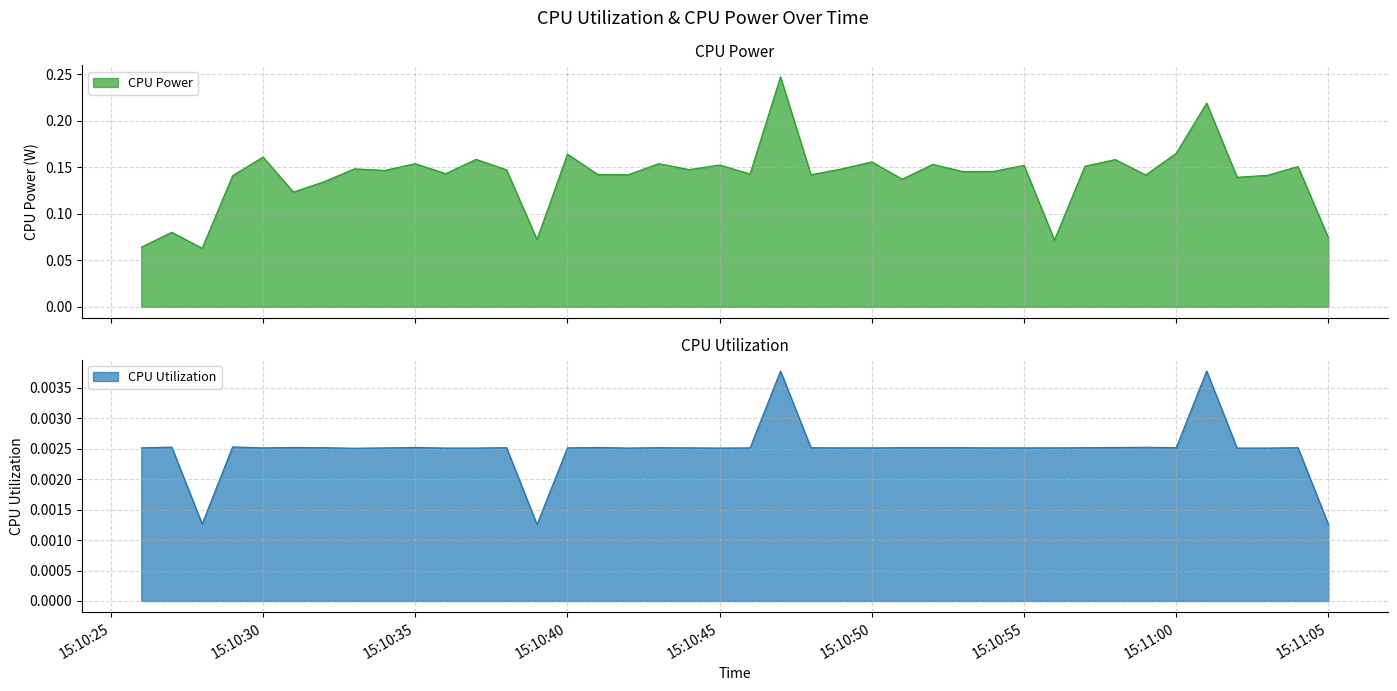

Is it true that CPU Power equals 0.1 at 2025-03-24 15:11:04?

False